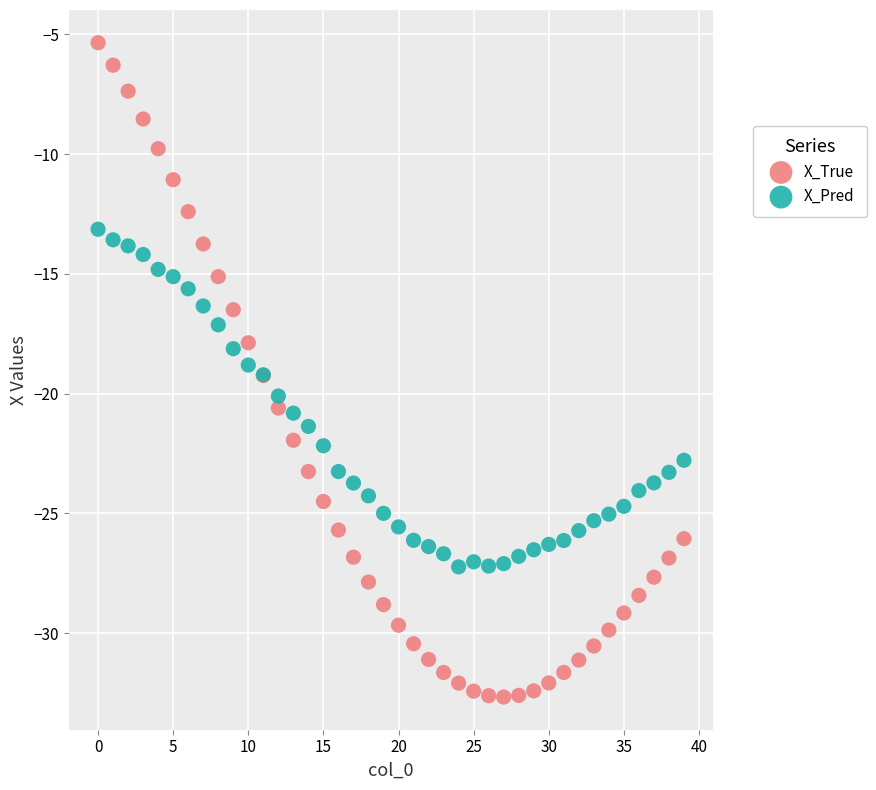

Which series reaches the maximum Y coordinate?

X_True